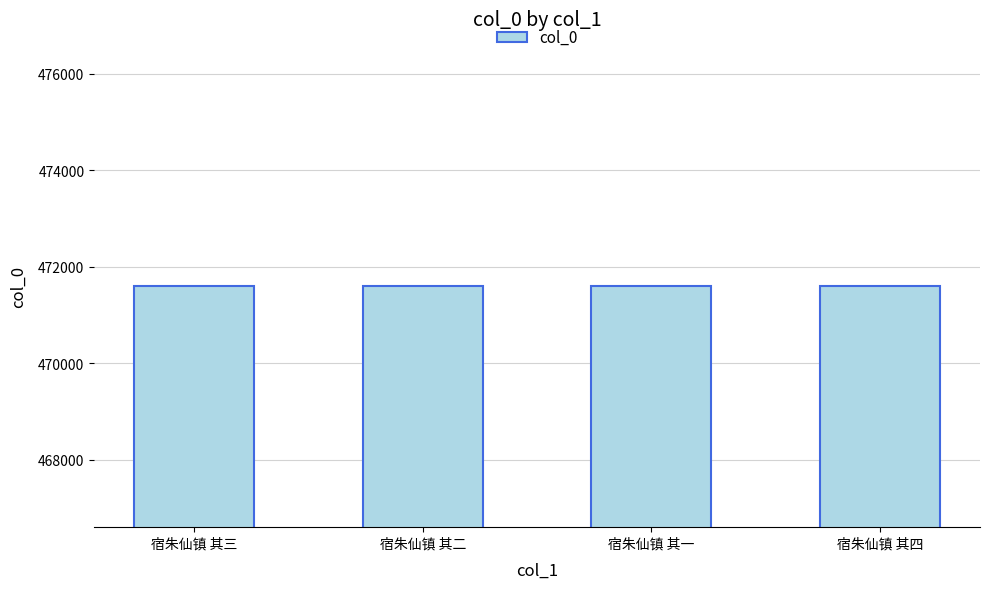

What is the change in value from 宿朱仙镇 其二 to 宿朱仙镇 其四?

+2